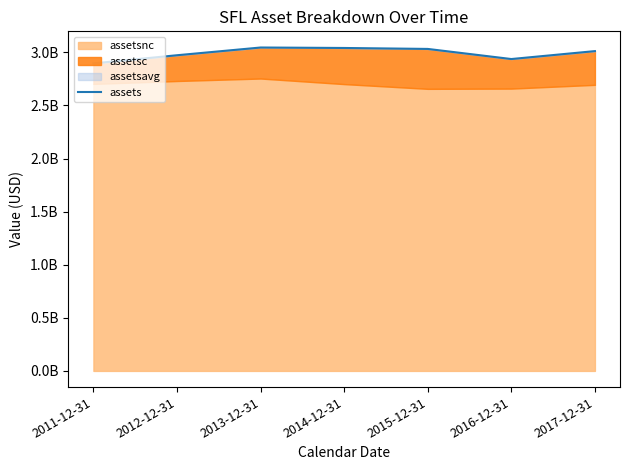

How many data points does each series have?

7